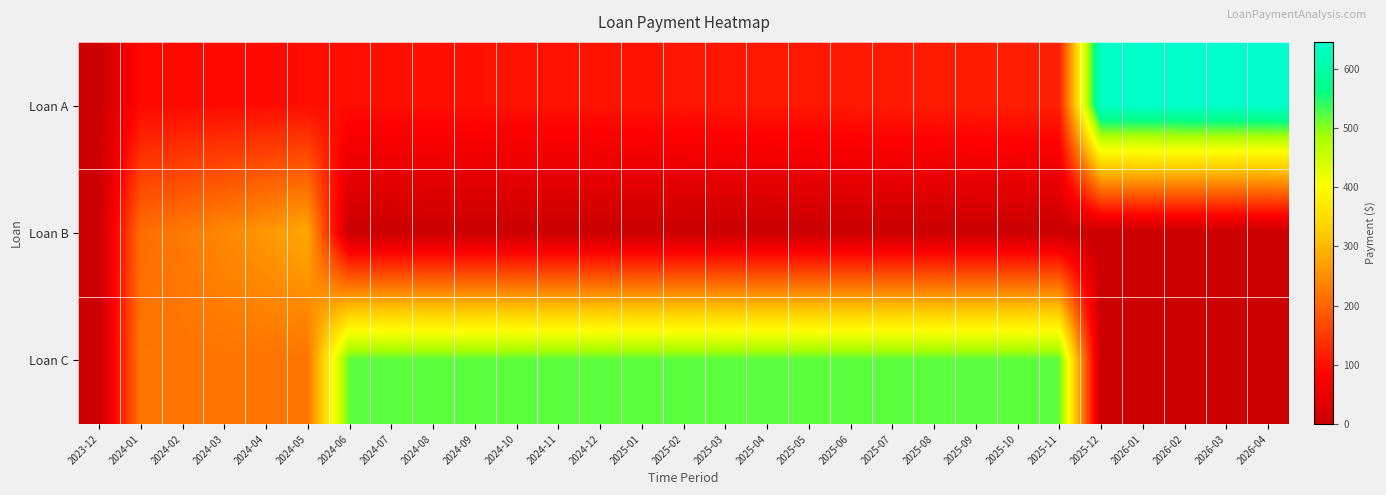

Reading left to right, extract all data points from this chart.

Loan A: 2023-12=0.0	2024-01=91.7	2024-02=92.7	2024-03=93.8	2024-04=94.9	2024-05=96.0	2024-06=97.1	2024-07=98.3	2024-08=99.4	2024-09=100.6	2024-10=101.8	2024-11=102.9	2024-12=104.1	2025-01=105.4	2025-02=106.6	2025-03=107.8	2025-04=109.1	2025-05=110.4	2025-06=111.7	2025-07=113.0	2025-08=114.3	2025-09=115.6	2025-10=117.0	2025-11=118.3	2025-12=639.7	2026-01=641.1	2026-02=642.5	2026-03=643.9	2026-04=645.4
Loan B: 2023-12=0.0	2024-01=210.1	2024-02=225.8	2024-03=242.8	2024-04=260.9	2024-05=280.5	2024-06=0.0	2024-07=0.0	2024-08=0.0	2024-09=0.0	2024-10=0.0	2024-11=0.0	2024-12=0.0	2025-01=0.0	2025-02=0.0	2025-03=0.0	2025-04=0.0	2025-05=0.0	2025-06=0.0	2025-07=0.0	2025-08=0.0	2025-09=0.0	2025-10=0.0	2025-11=0.0	2025-12=0.0	2026-01=0.0	2026-02=0.0	2026-03=0.0	2026-04=0.0
Loan C: 2023-12=0.0	2024-01=220.0	2024-02=220.0	2024-03=220.0	2024-04=220.0	2024-05=220.0	2024-06=520.0	2024-07=520.0	2024-08=520.0	2024-09=520.0	2024-10=520.0	2024-11=520.0	2024-12=520.0	2025-01=520.0	2025-02=520.0	2025-03=520.0	2025-04=520.0	2025-05=520.0	2025-06=520.0	2025-07=520.0	2025-08=520.0	2025-09=520.0	2025-10=520.0	2025-11=520.0	2025-12=0.0	2026-01=0.0	2026-02=0.0	2026-03=0.0	2026-04=0.0